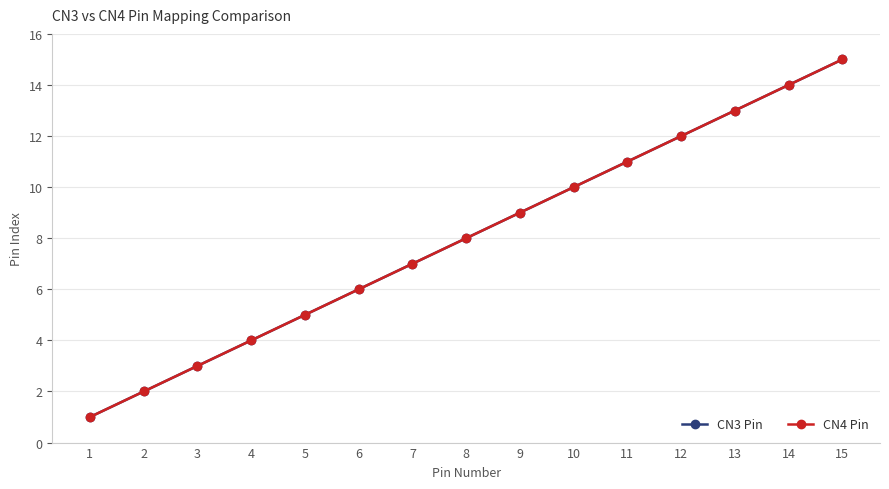

Does the chart have visible grid lines?

Yes